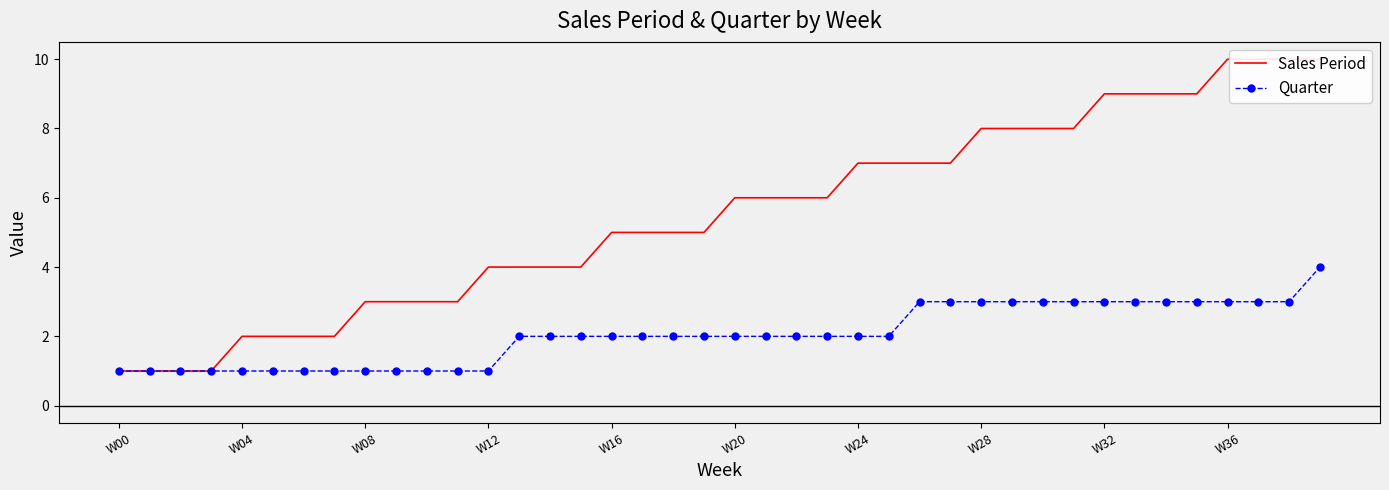

Which category has the highest value in the Quarter series?

39